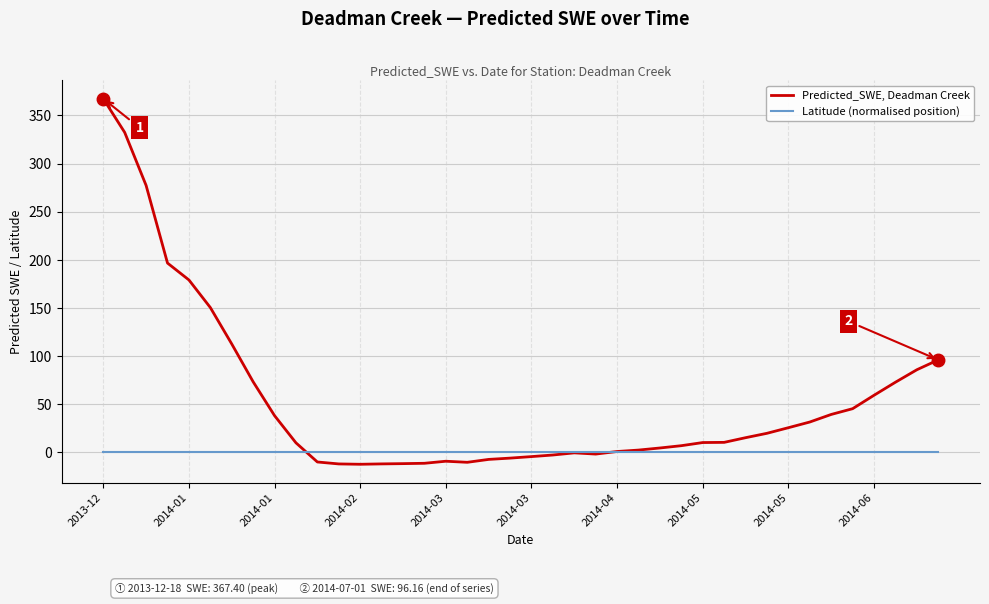

What is the lowest value of the Predicted_SWE, Deadman Creek series?

-12.3